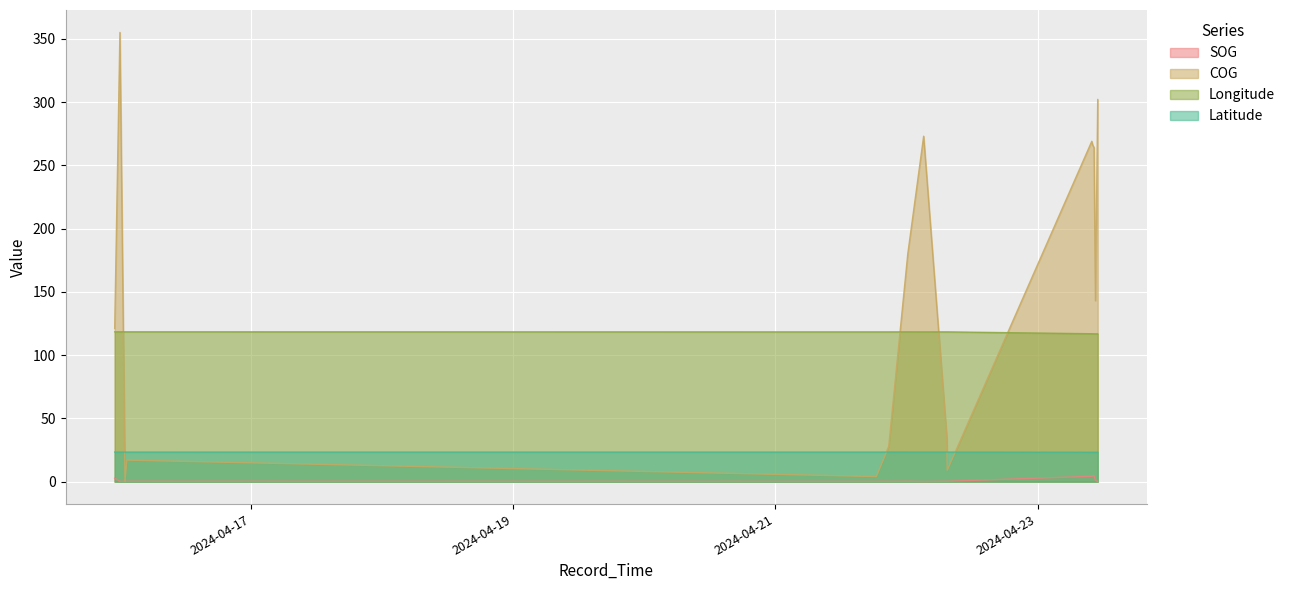

Where does the COG series first go above 143?

2024-04-15 23:57:15